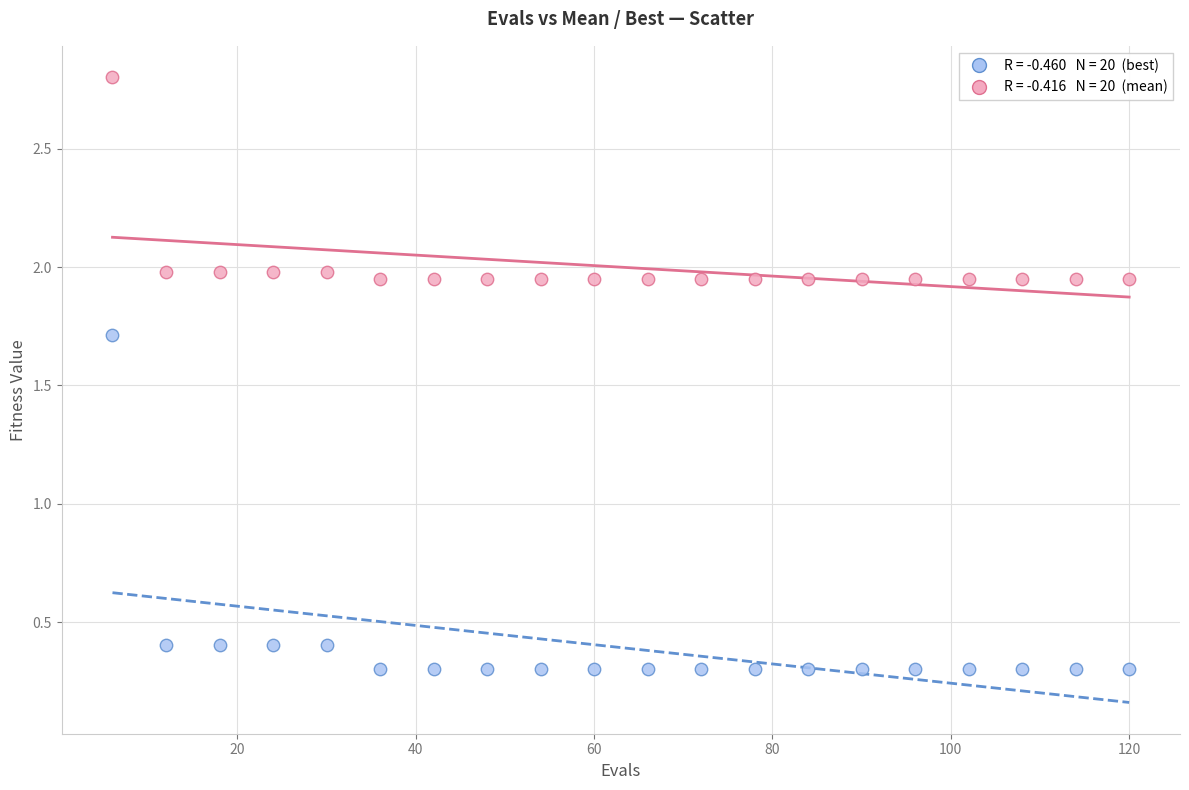

Across all data points, what is the range of Y values (max minus min)?

2.5